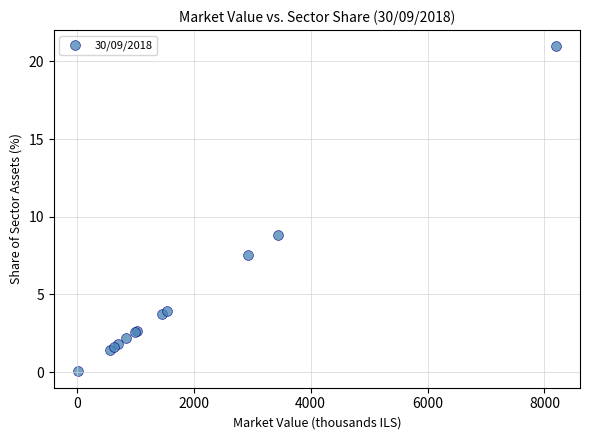

What Y value in the scatter plot is closest to 10?

8.8